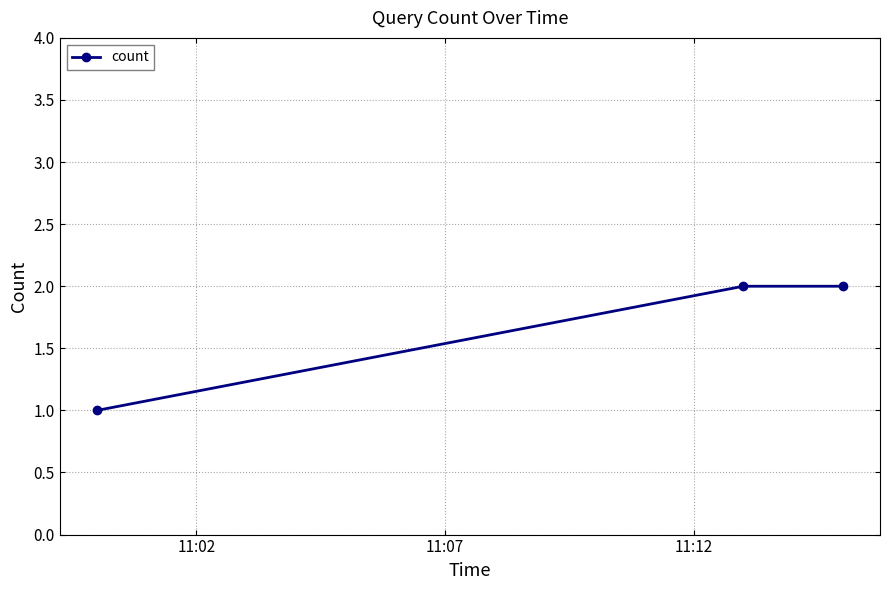

How many values are below 2?

1